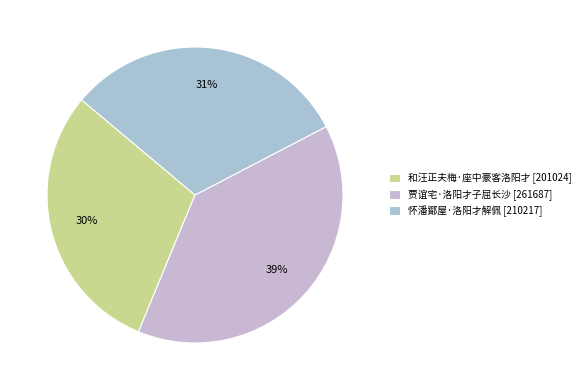

How much of the chart is everything except 和汪正夫梅·座中豪客洛阳才?

70.1%